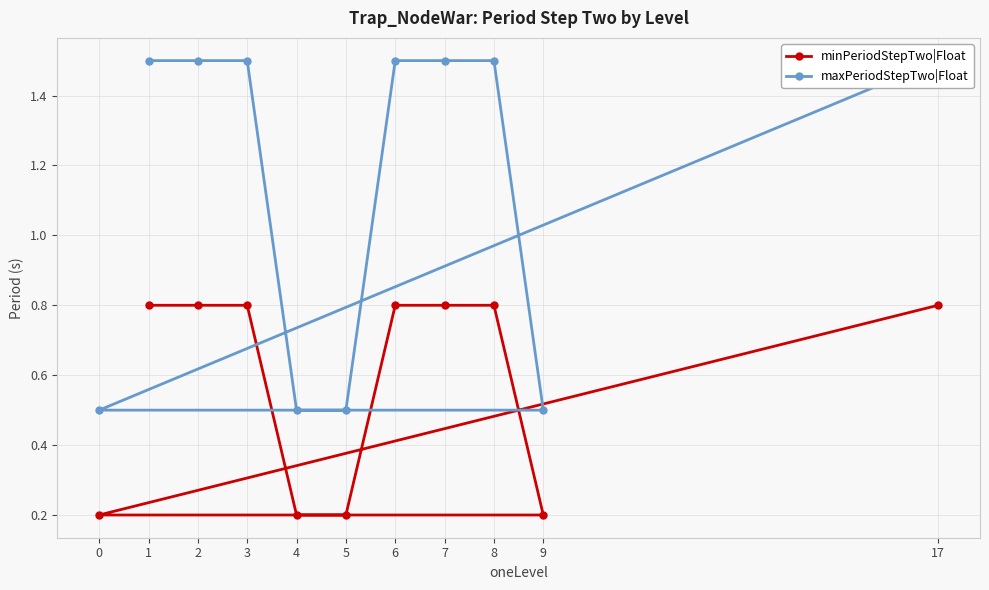

How many distinct data groups are displayed?

2